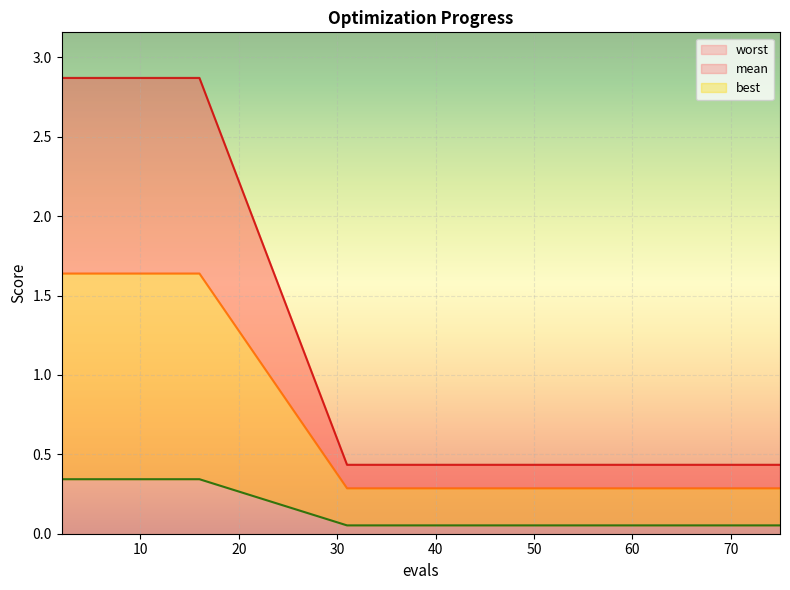

The worst series shows 0.6 at 8. True or false?

False